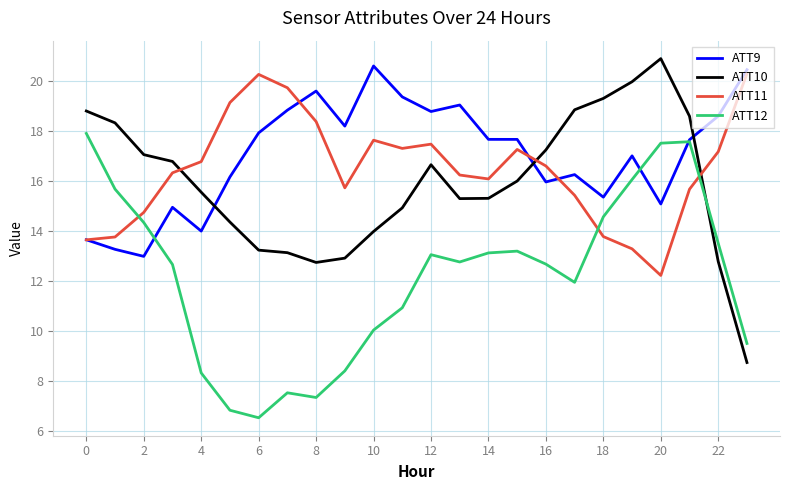

What are all the series names shown in the legend?

ATT9, ATT10, ATT11, ATT12